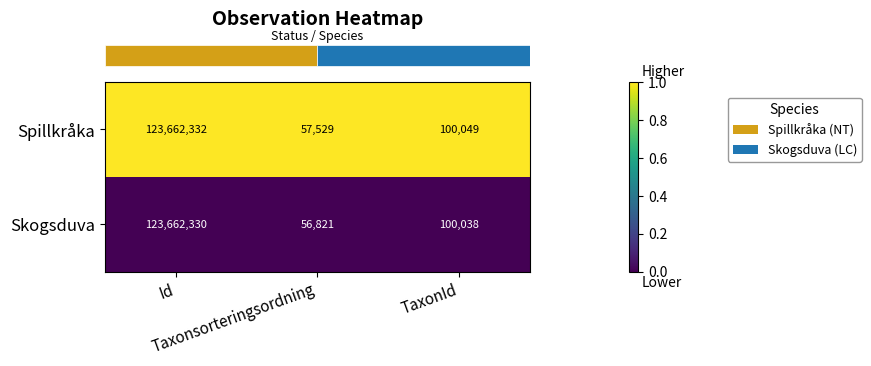

What is the difference between the highest and lowest values at Taxonsorteringsordning?

708